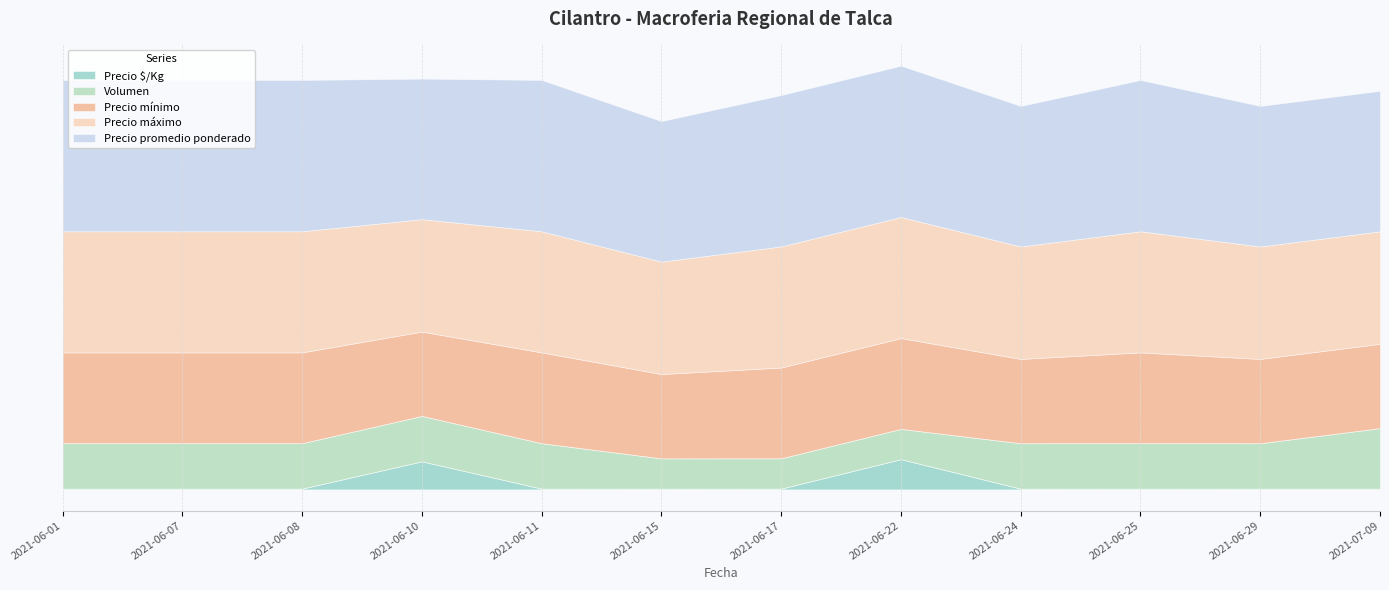

At which label is Precio mínimo closest to 6750?

2021-06-01